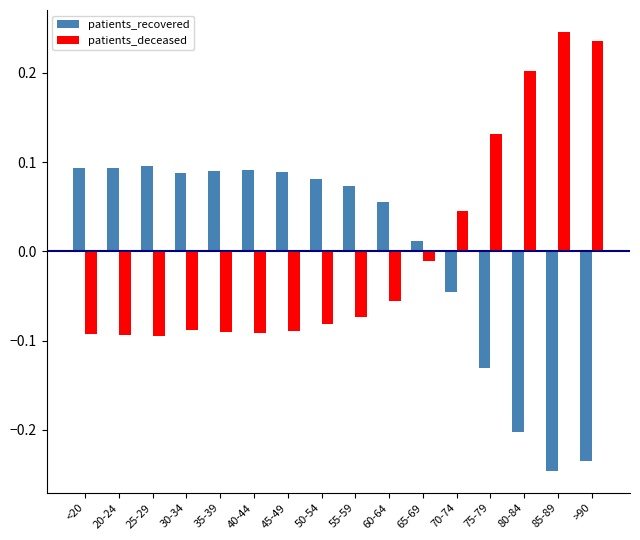

What is the difference between the second highest and second lowest values in the patients_recovered series?

0.3